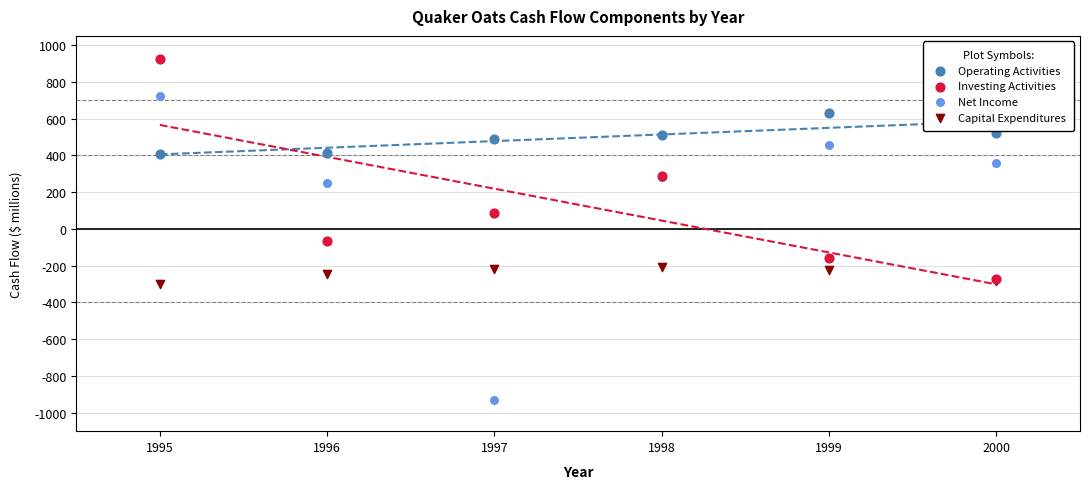

Which series contains the highest Y value?

Investing Activities